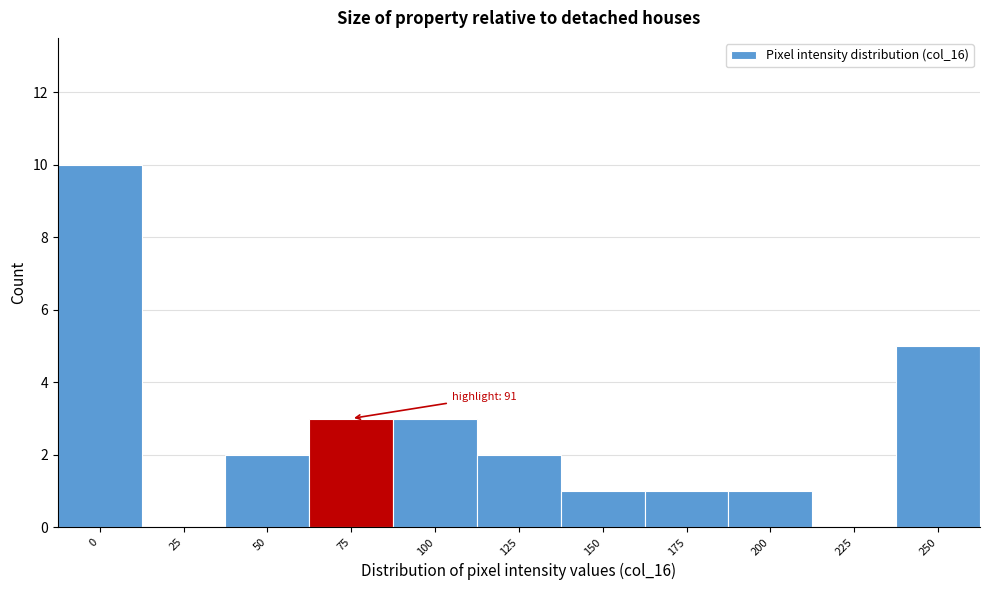

Reading left to right, transcribe all the data shown in this chart.

0=10	25=0	50=2	75=3	100=3	125=2	150=1	175=1	200=1	225=0	250=5